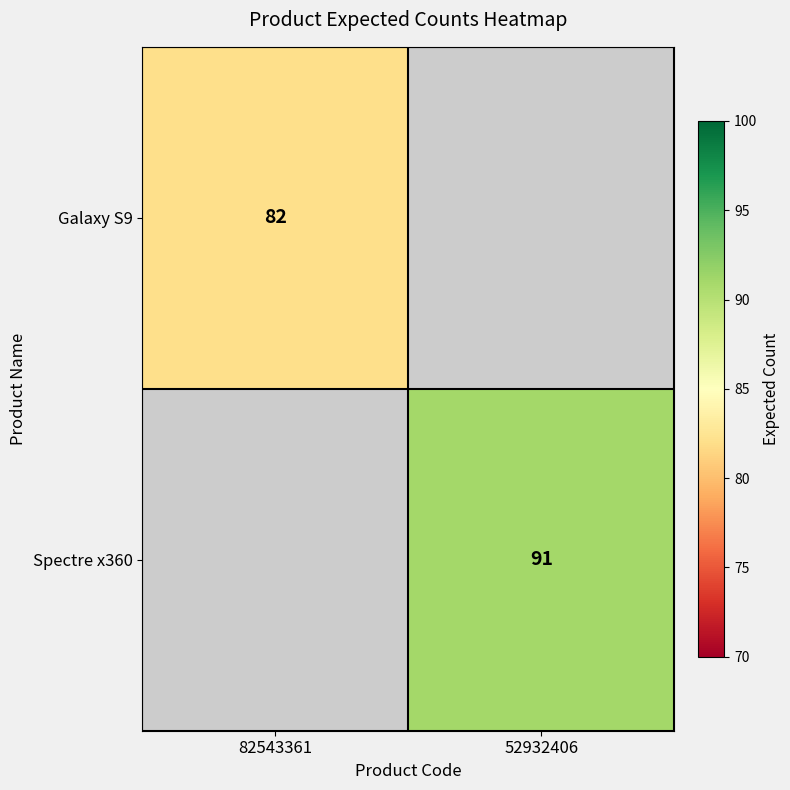

The Spectre x360 series shows 91 at 52932406. True or false?

True